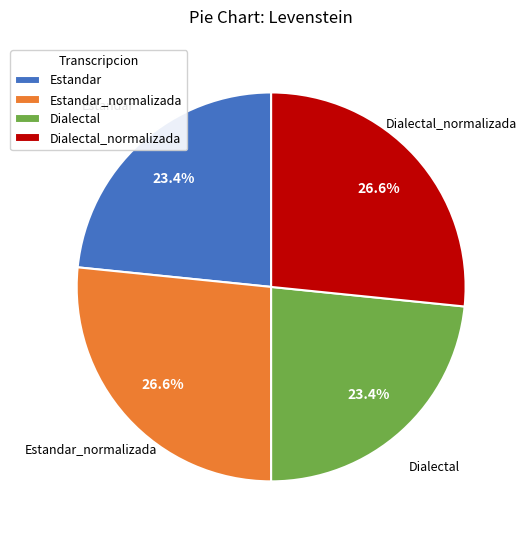

To the nearest percent, what portion does Estandar represent?

23%